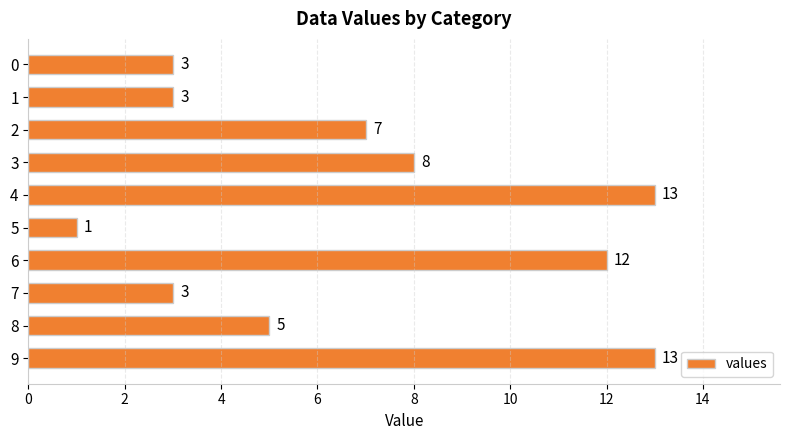

What is the approximate value at 9?

13